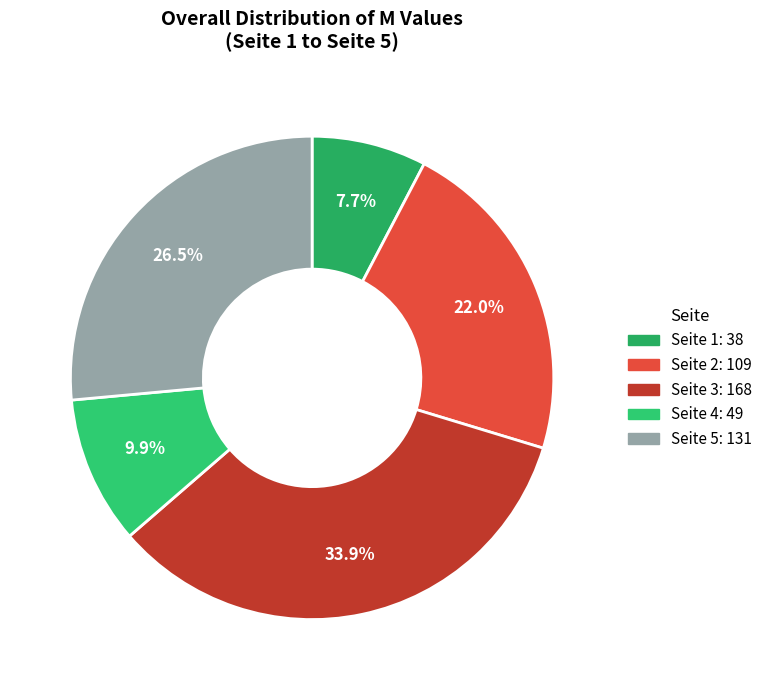

To the nearest percent, what is the combined percentage of Seite 1 and Seite 2?

30%